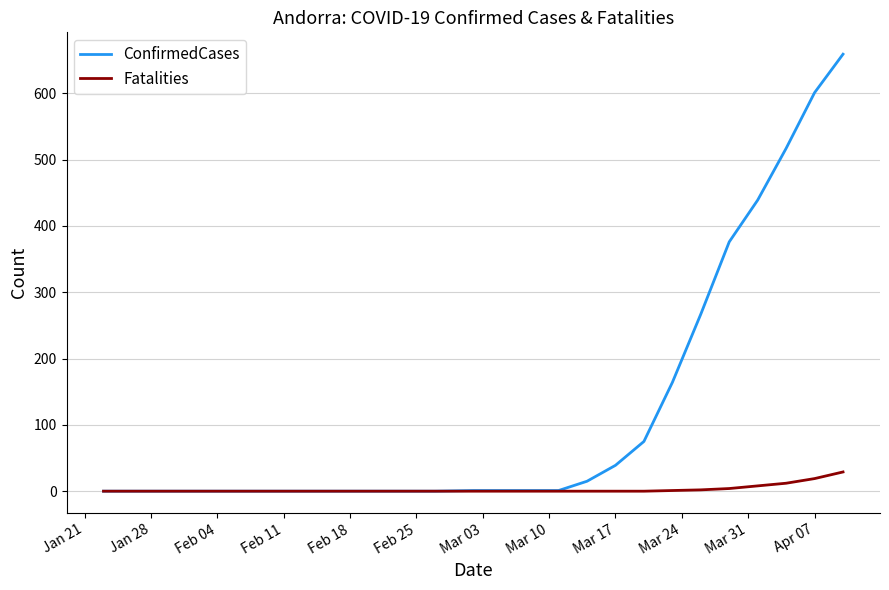

What is the difference between the maximum and minimum values in the ConfirmedCases series?

659